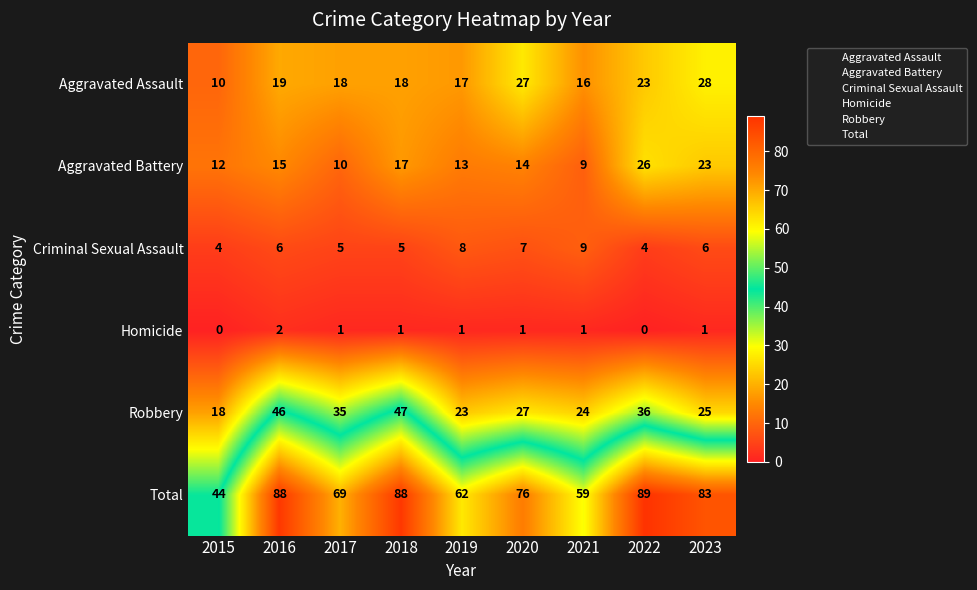

At which category is the sum across all series the highest?

2022